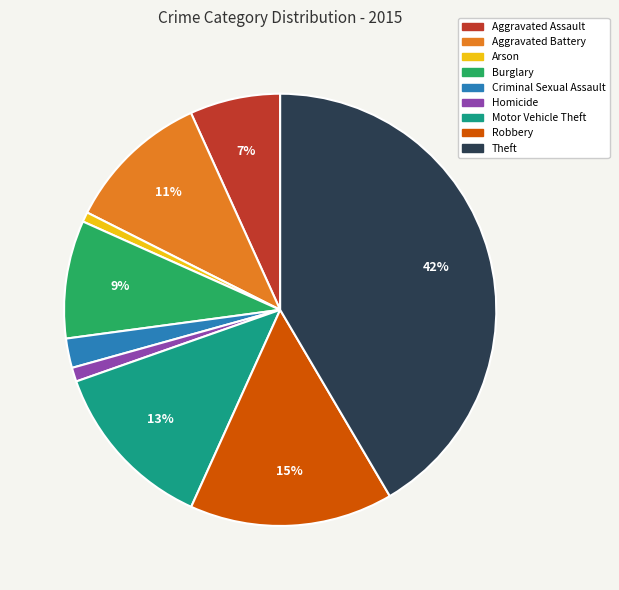

Is Motor Vehicle Theft the majority of the pie?

No